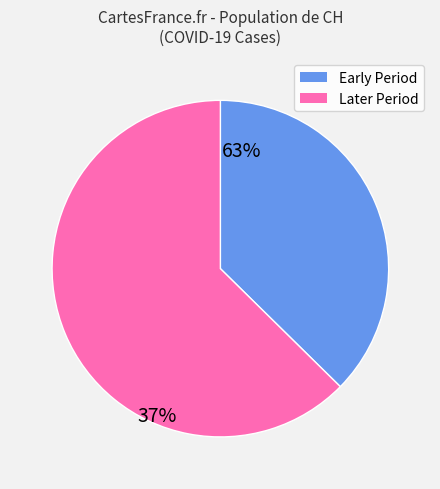

Is there a majority slice in this chart?

Yes